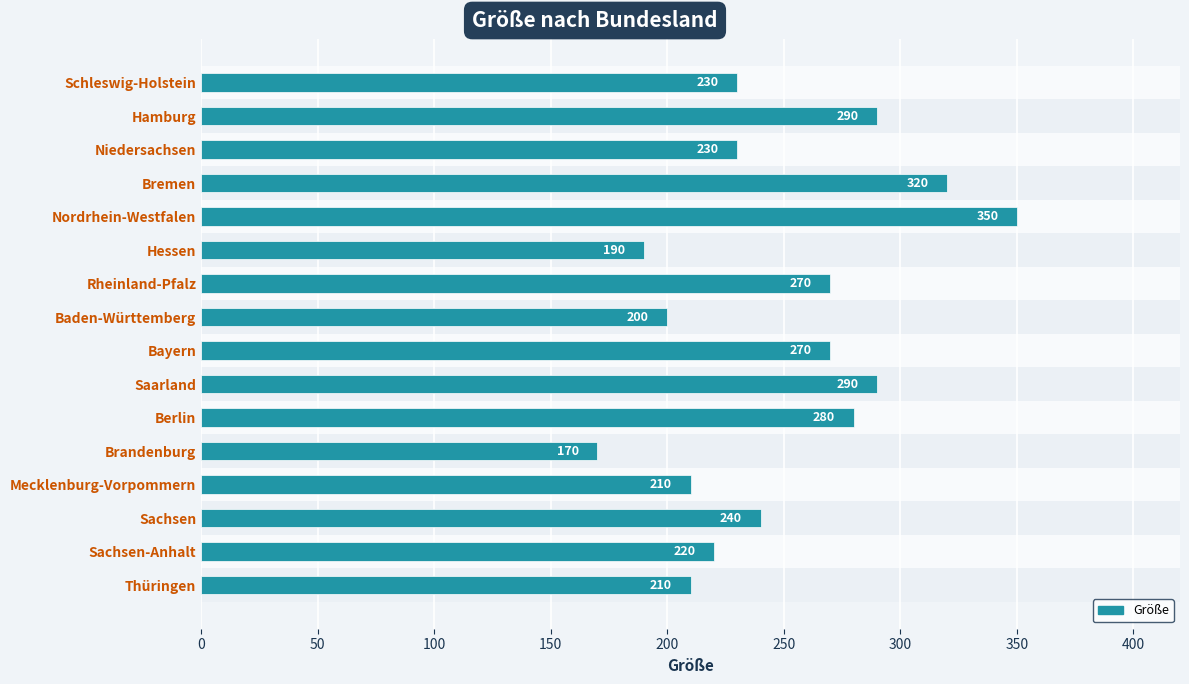

At which category does the chart reach its peak across all series?

Nordrhein-Westfalen